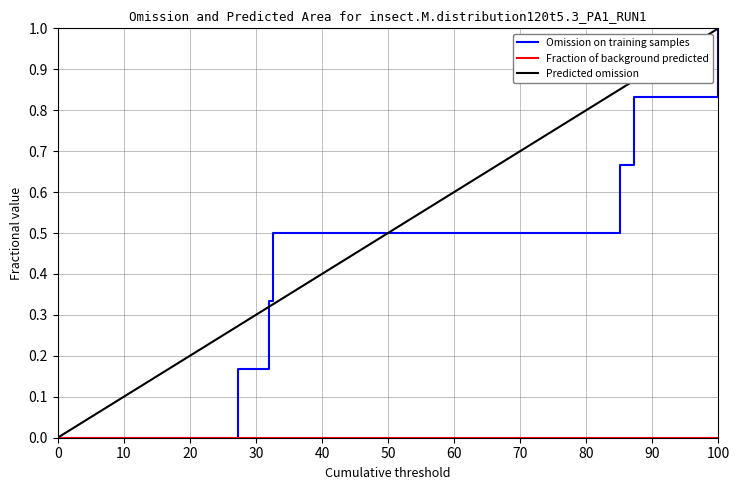

What is the difference between the maximum and minimum values?

1.0